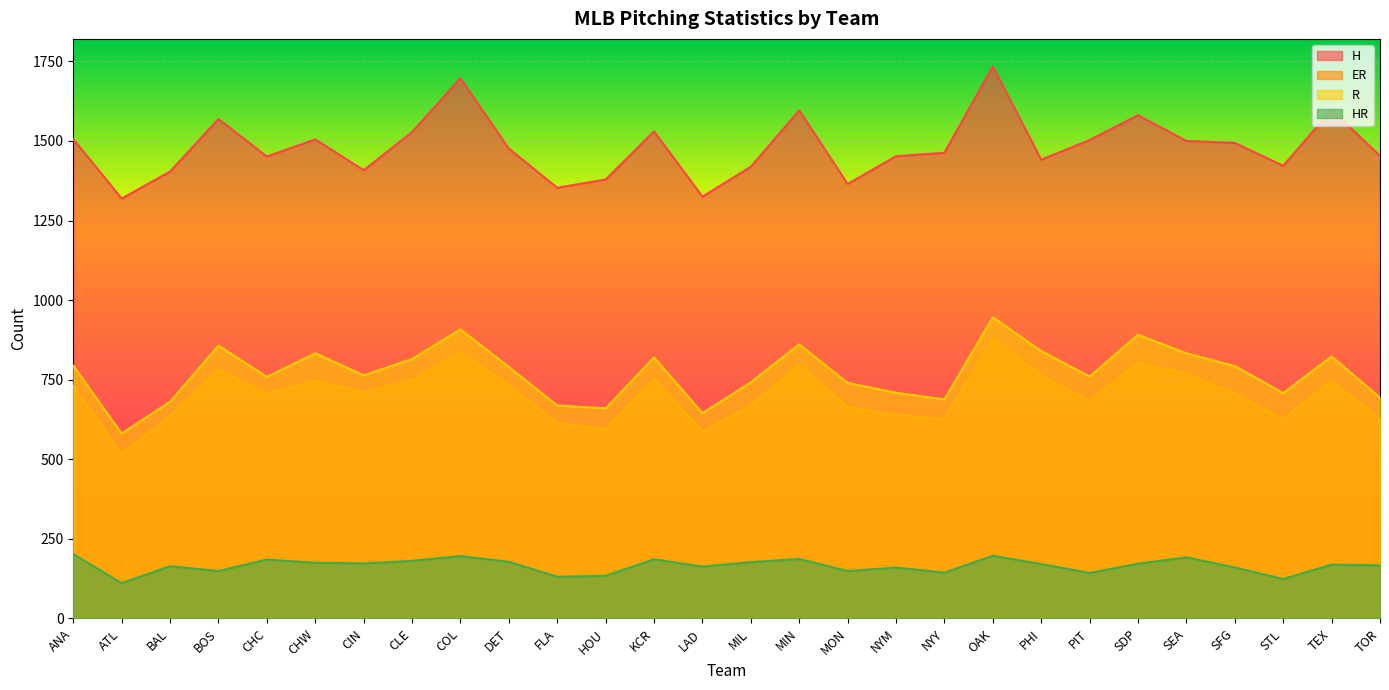

At which label is R closest to 763?

CIN